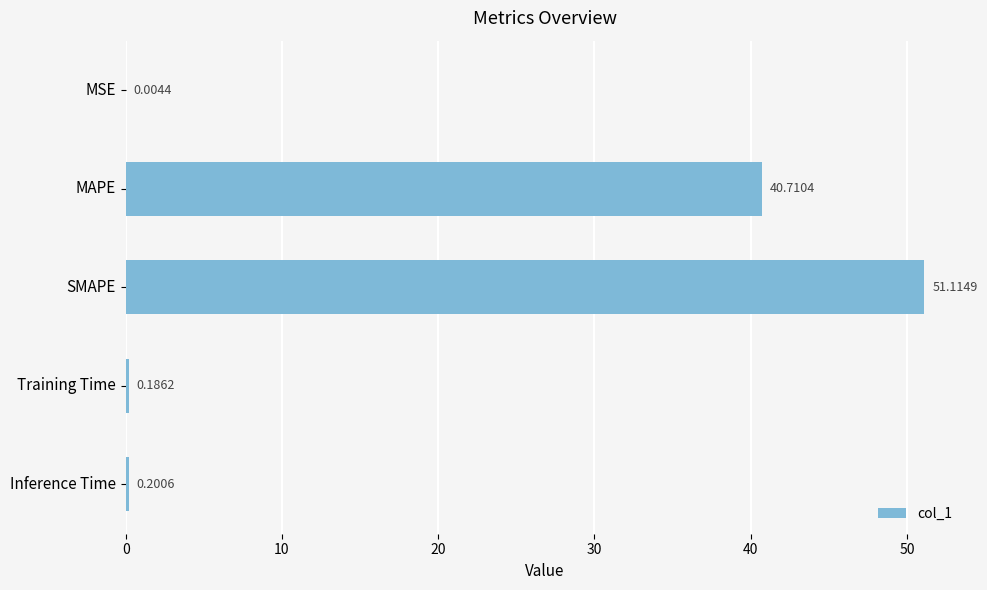

Which label corresponds to the largest value in the chart?

SMAPE